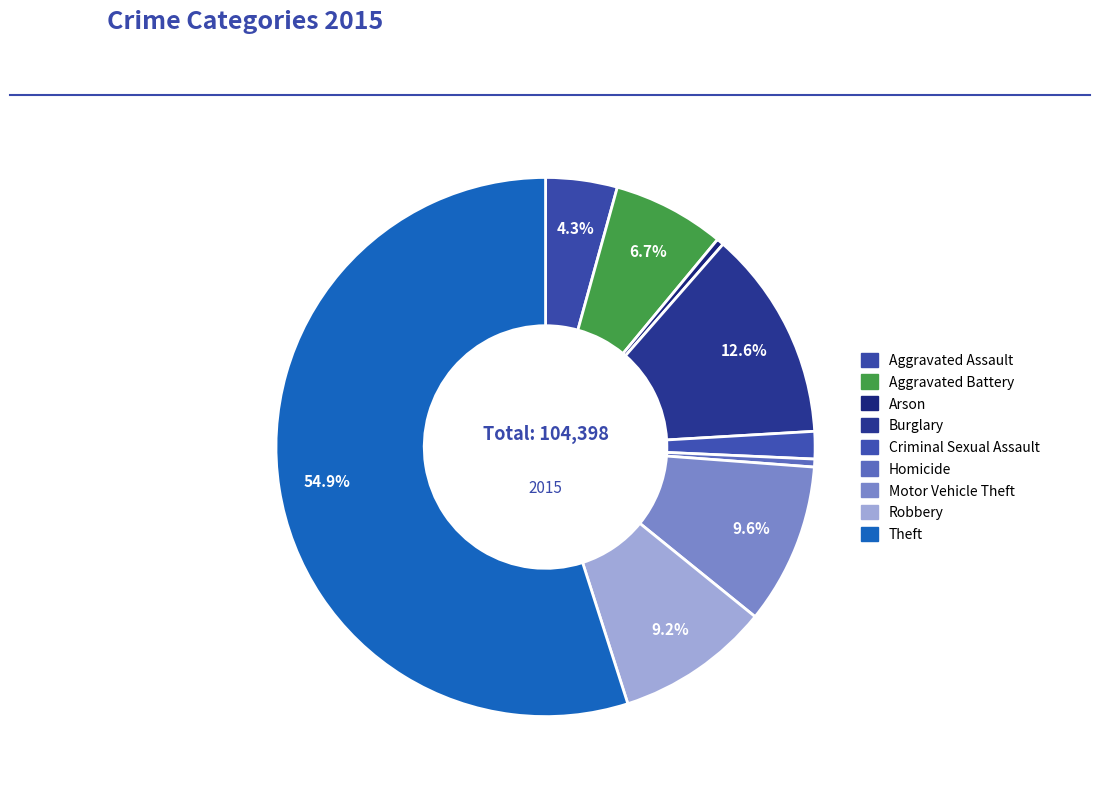

Which category has the smallest portion of the pie?

Arson